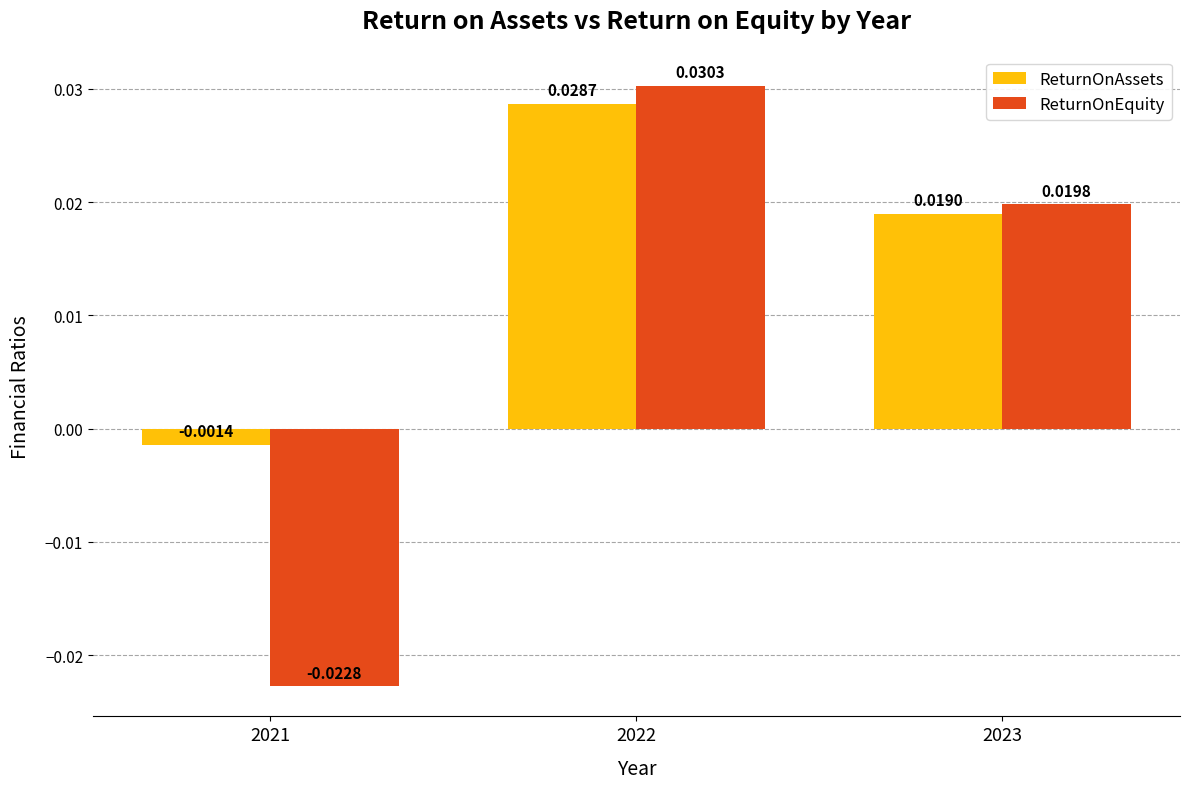

Which series has the widest spread of values?

ReturnOnEquity